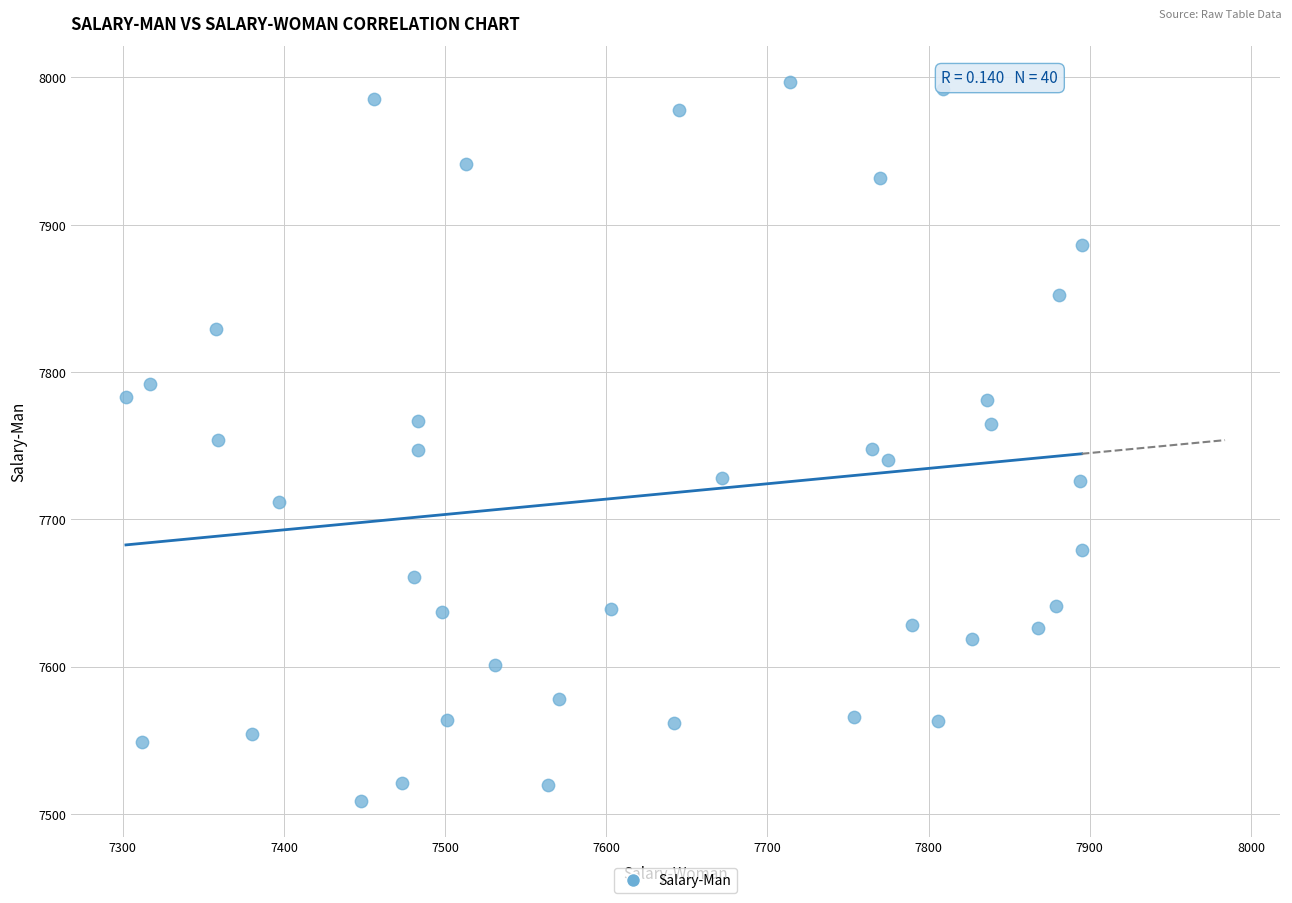

What is the range of X values (max minus min)?

593